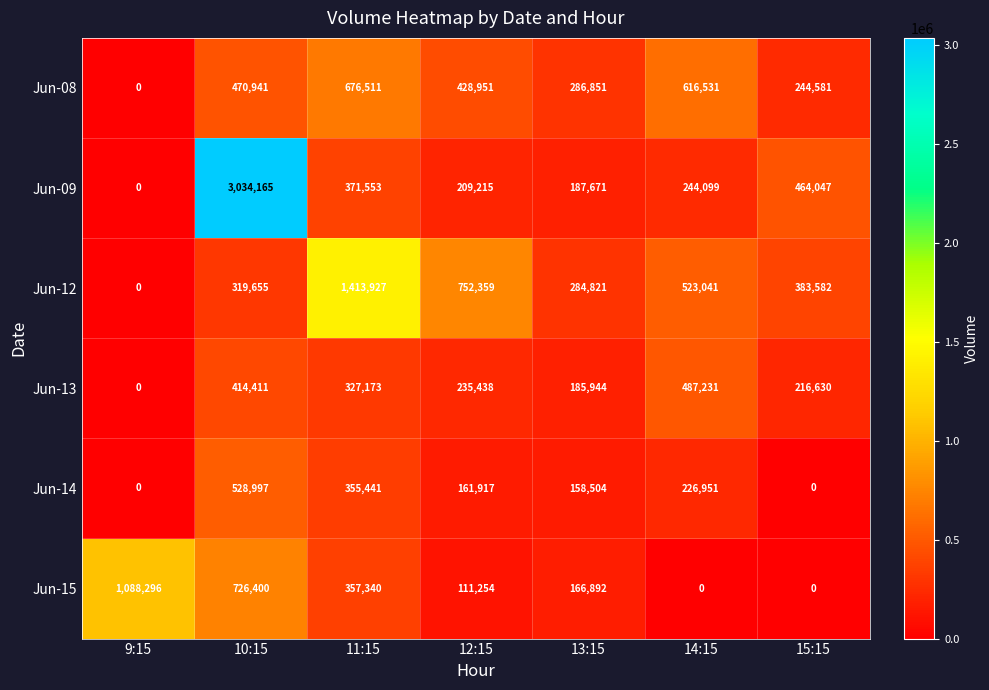

How many values in the Jun-12 series are below 383582?

3